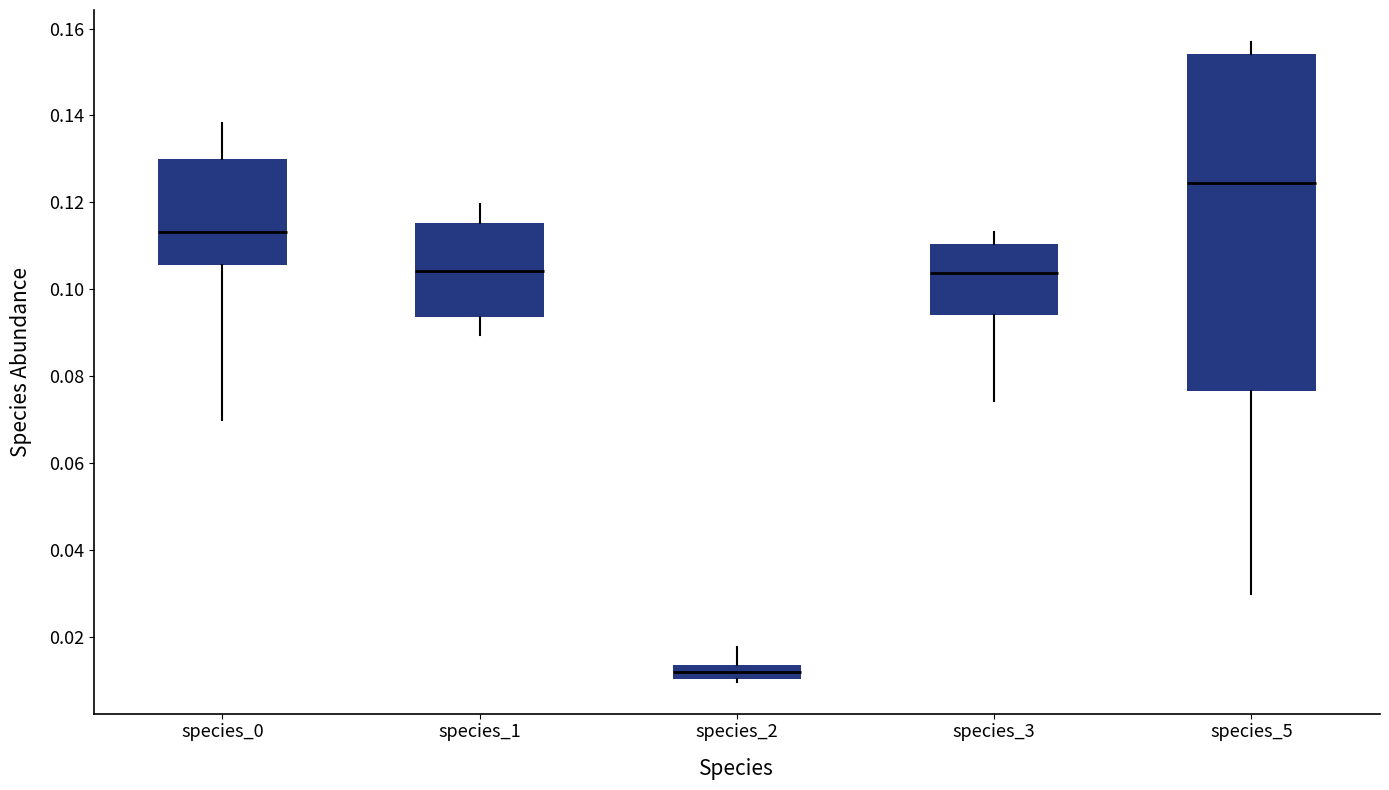

Which box is the tallest, from its lower edge to its upper edge?

species_5